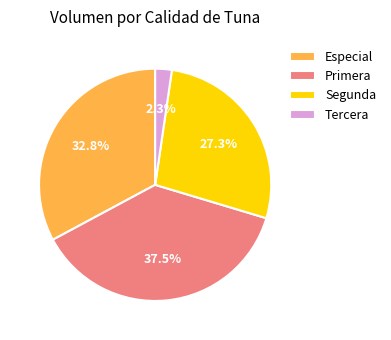

Count the number of slices in the pie.

4